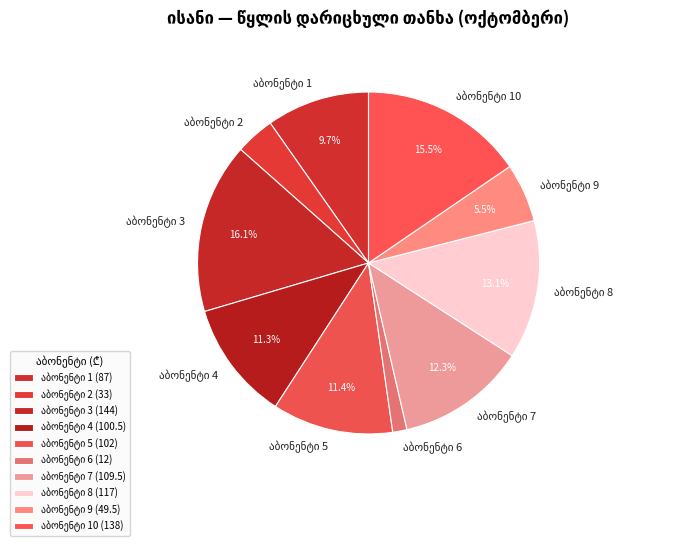

Is there any slice that represents more than half of the pie?

No